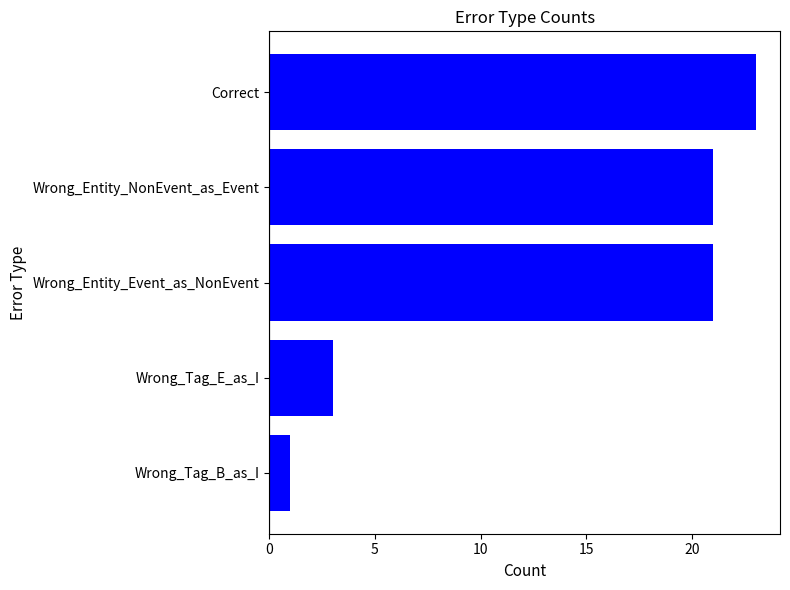

How many bars are there in total?

5